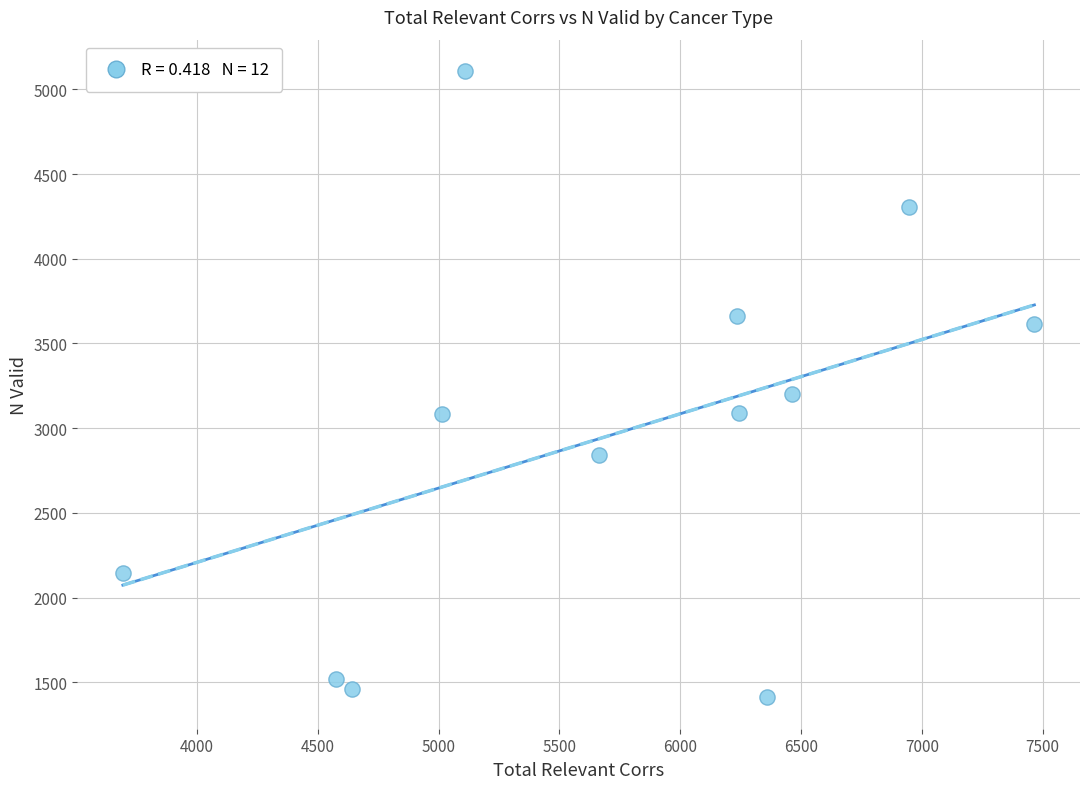

What Y value in the scatter plot is closest to 3259?

3201